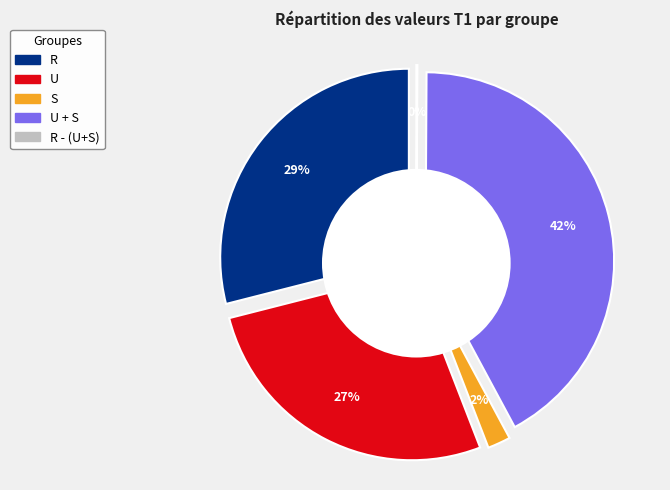

Is it true that S is 17% of the pie?

False